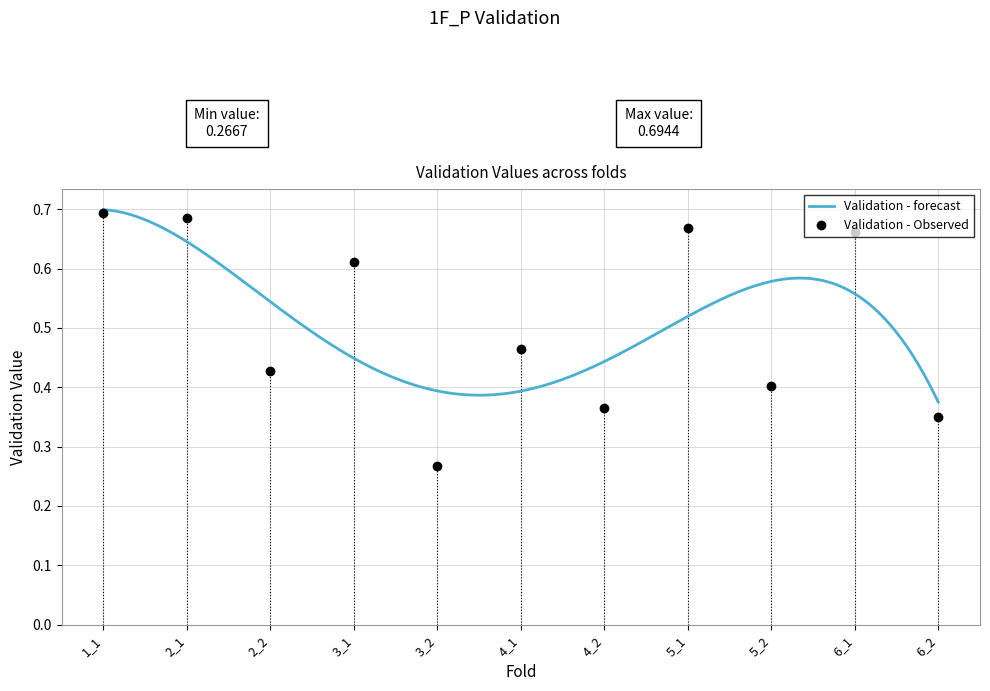

Between 3_2 and 6_1, which is larger?

6_1